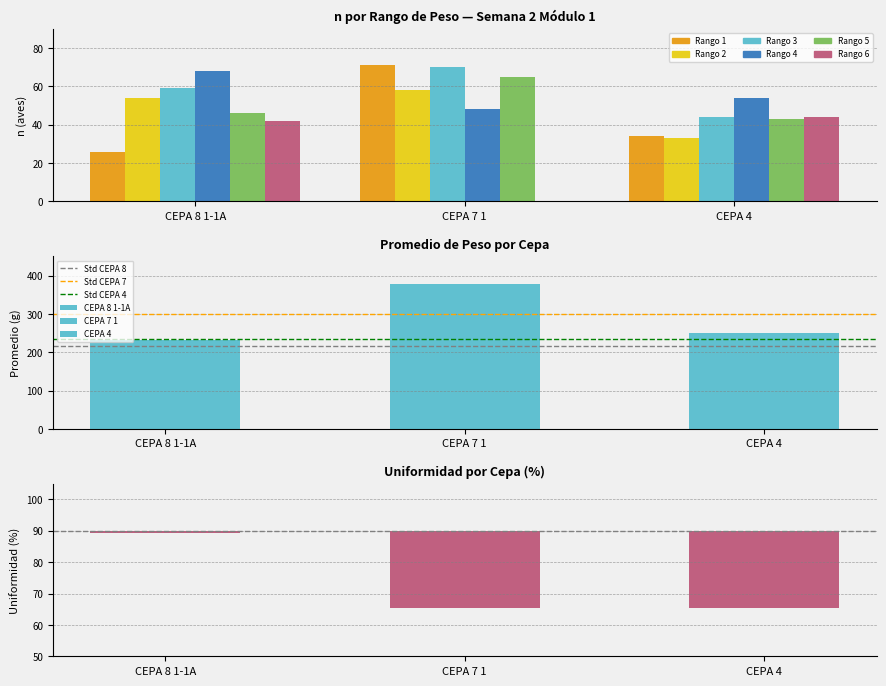

The Rango 1 series shows 71 at CEPA 7 1. True or false?

True